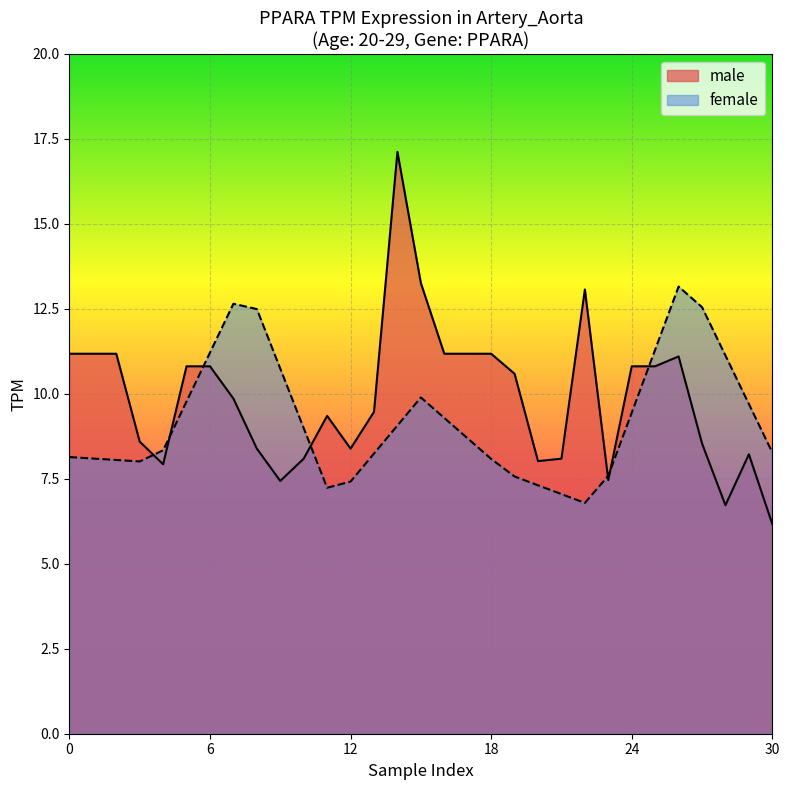

Which has a higher value, 6 or 10?

6